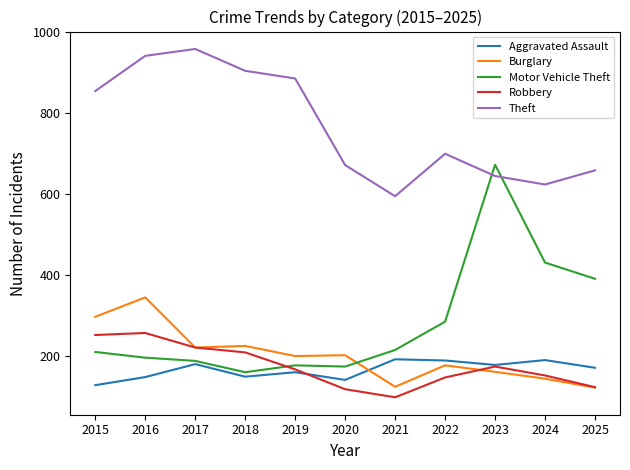

At which category does the chart reach its minimum across all series?

2021